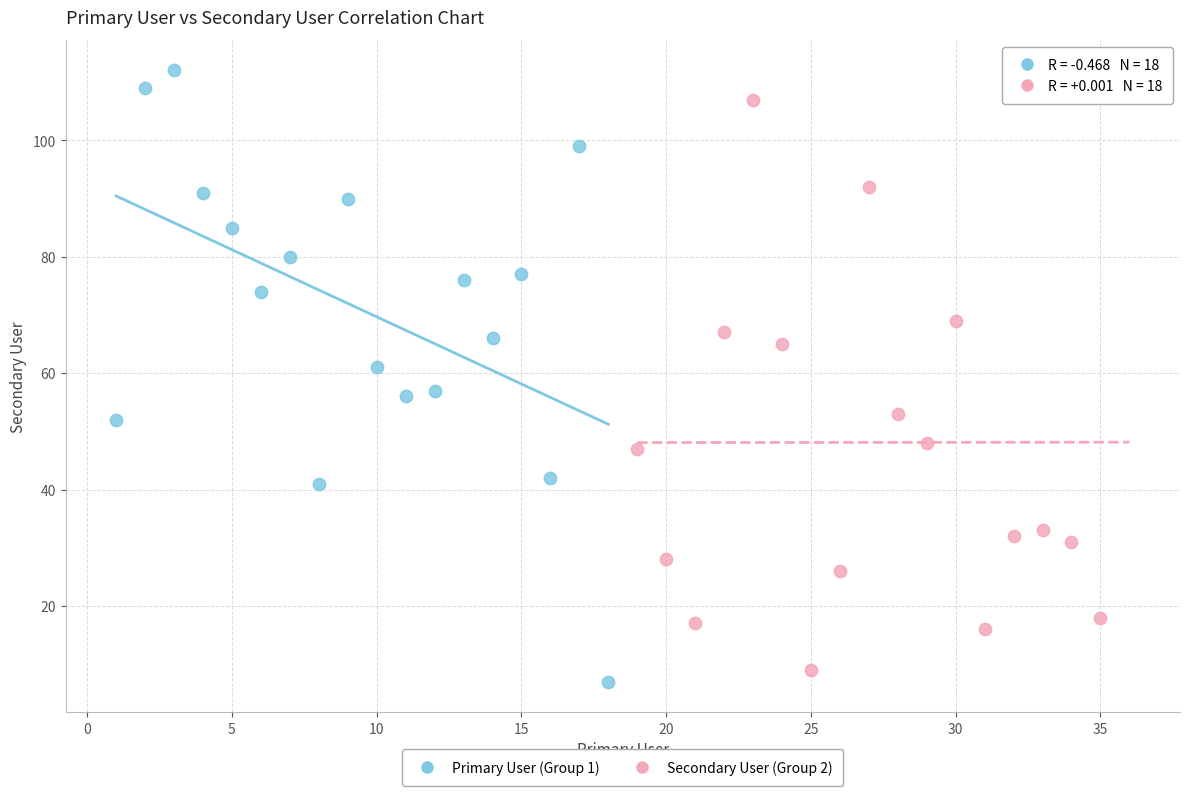

What are all the series names shown in the legend?

Primary User (Group 1), Secondary User (Group 2)